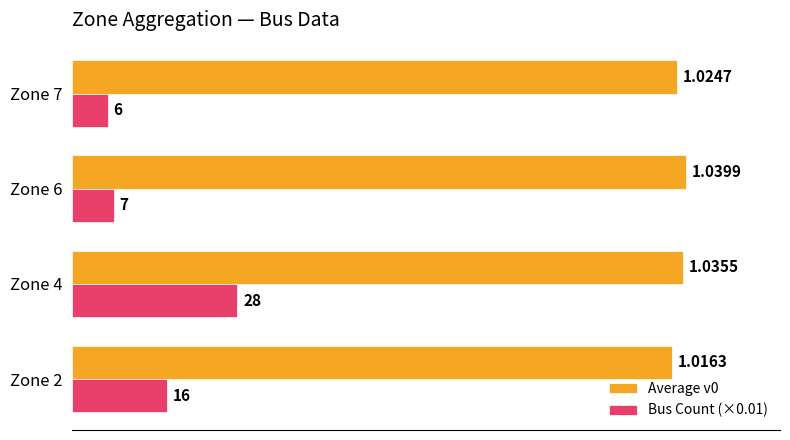

Count the number of data series in this chart.

2